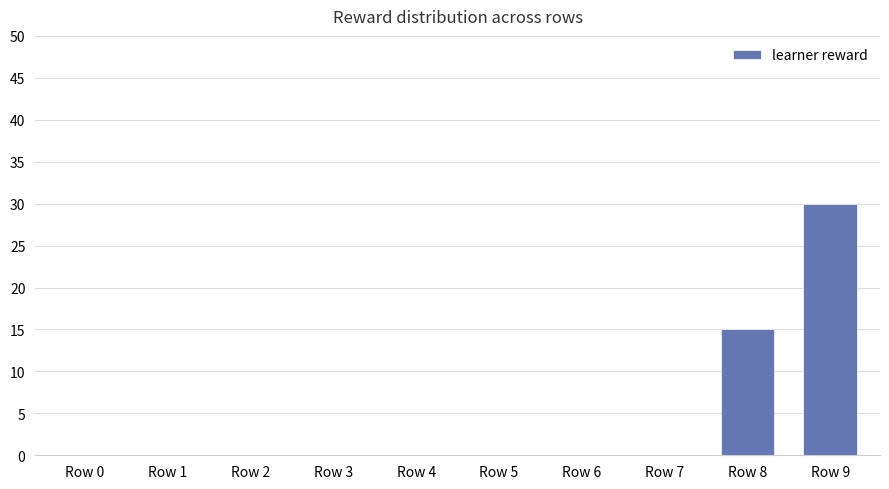

What is the sum of all values?

45